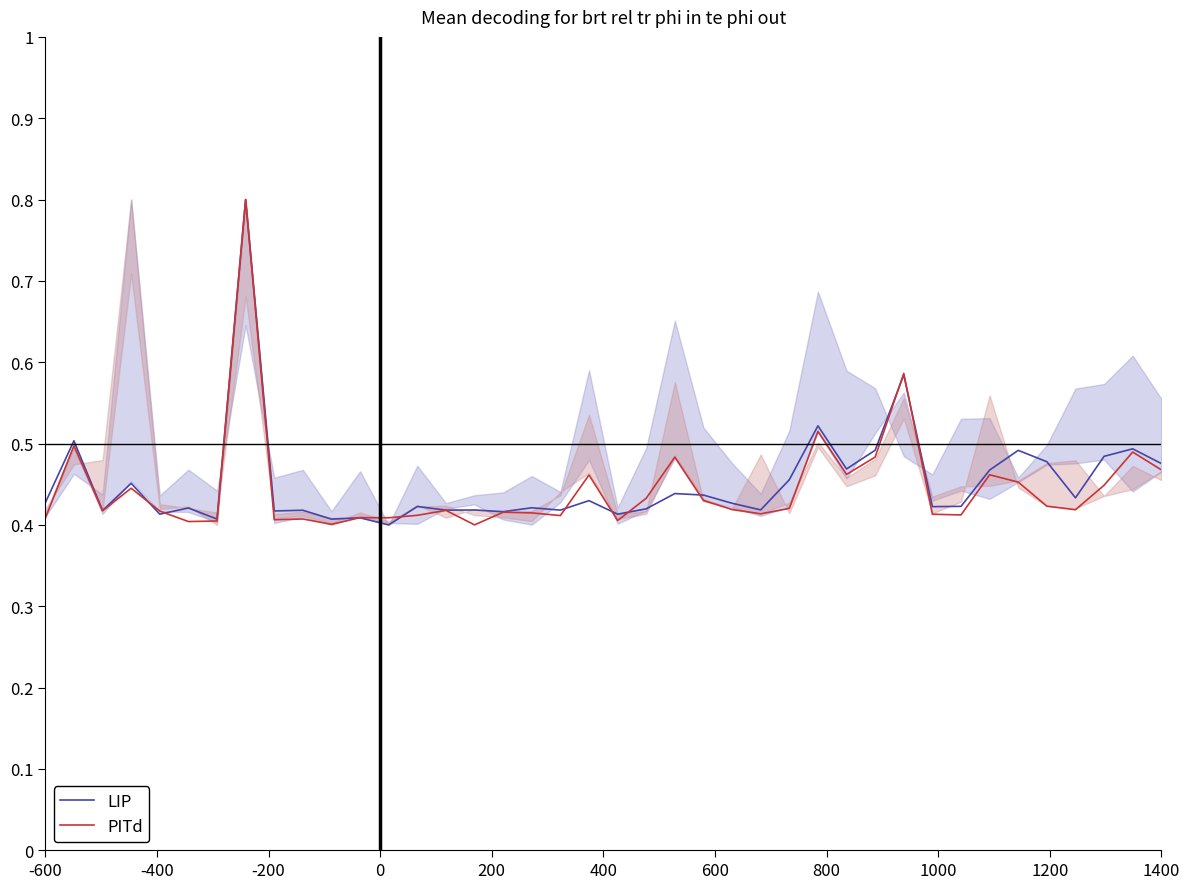

Count the LIP values in the range 0 to 1.

40